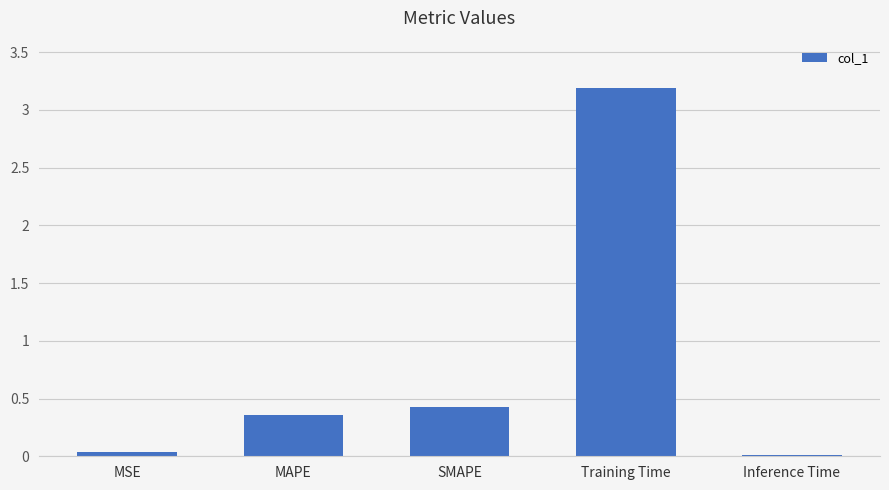

What is the greatest value displayed?

3.2